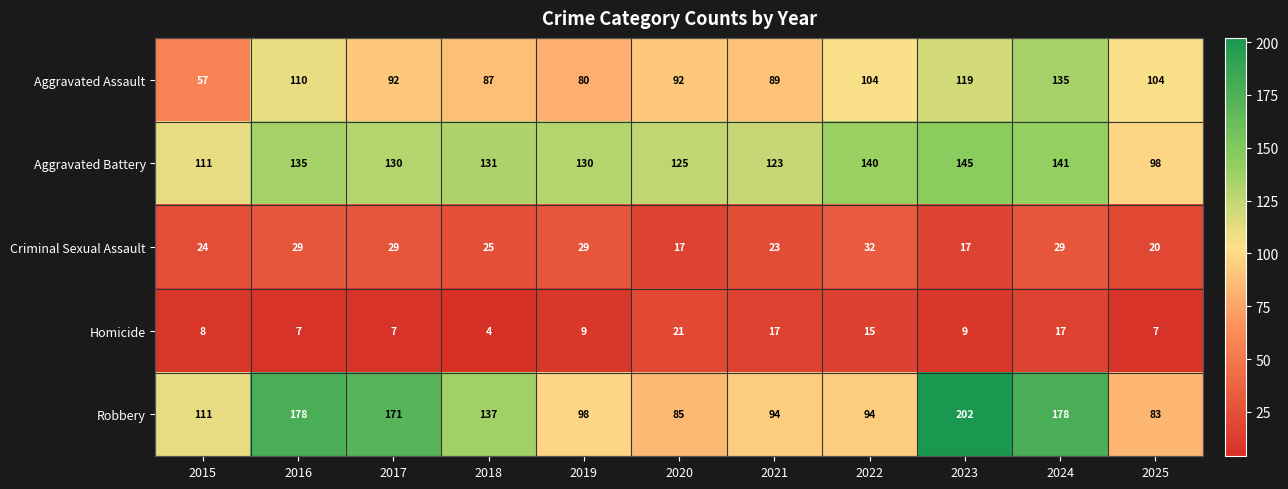

What is the total value across all series at 2022?

385